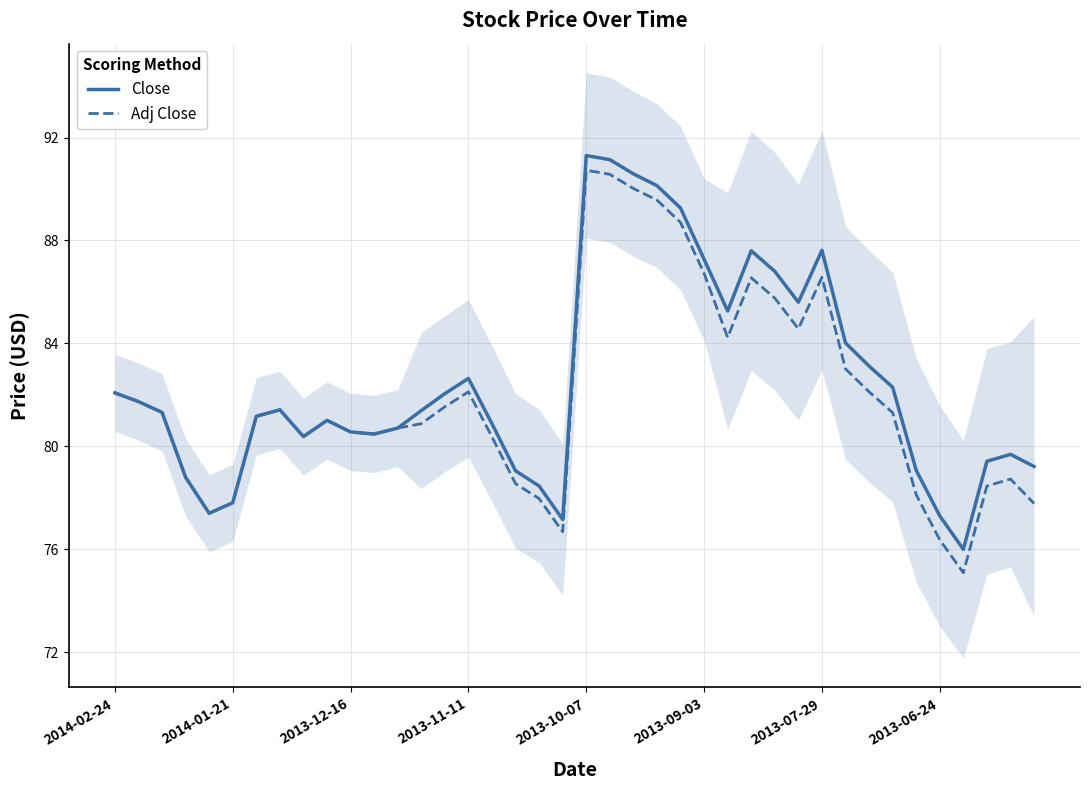

The Adj Close series shows 141.5 at 2013-12-16. True or false?

False